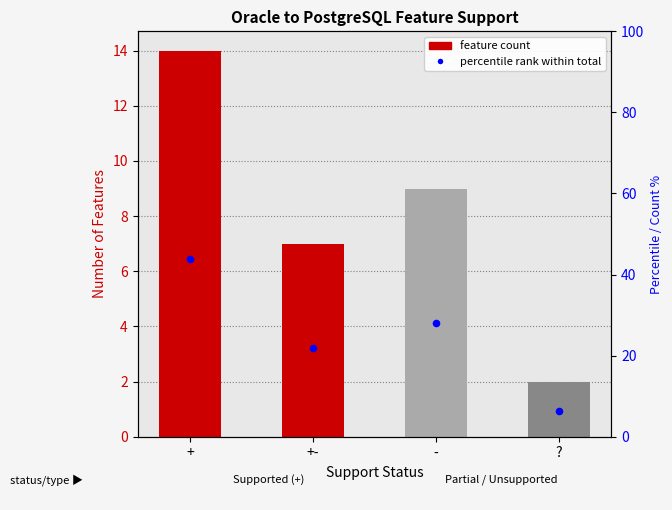

Which has a higher value, - or ??

-